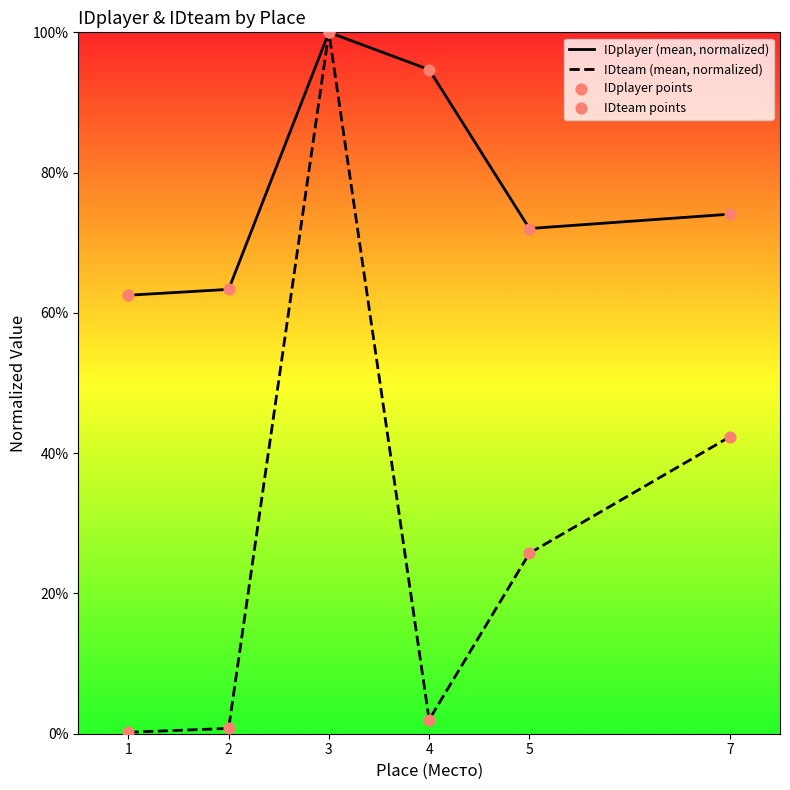

Which series has the largest Y range (max minus min)?

IDteam (mean, normalized)